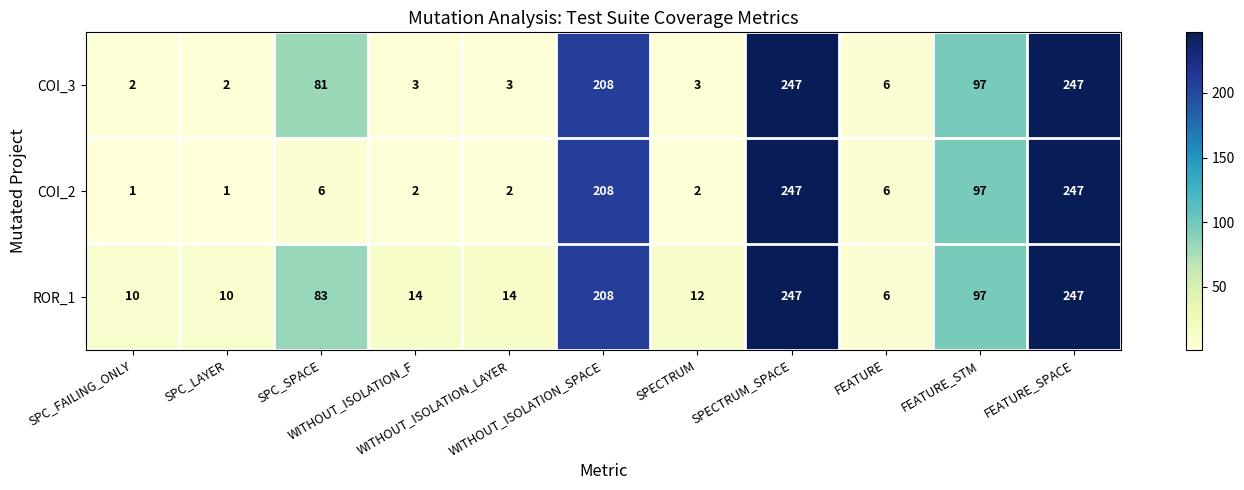

List the series in order of their overall mean, lowest first.

COI_2, COI_3, ROR_1